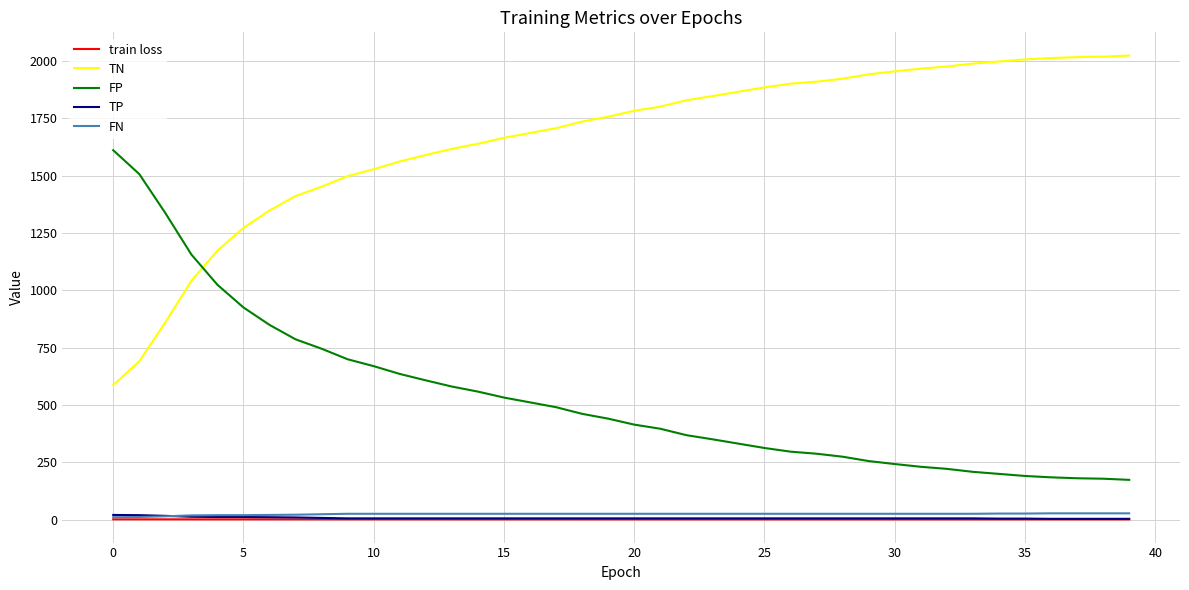

What is the greatest value displayed?

2024.0